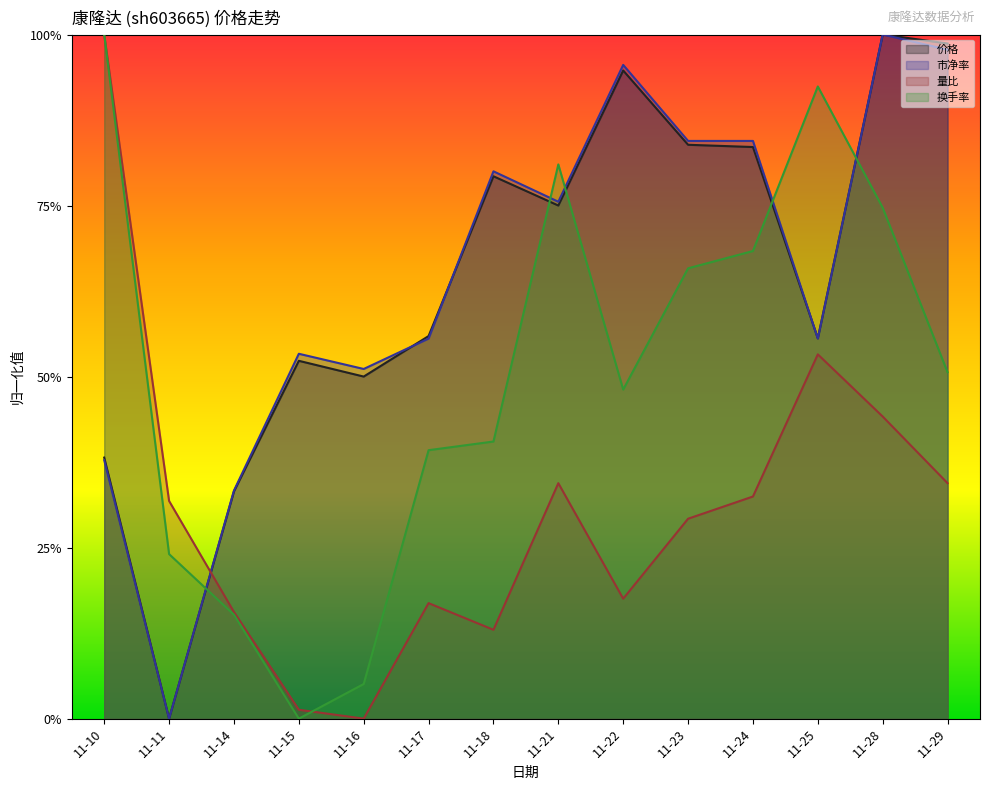

Which category has the highest value across all series?

11-28